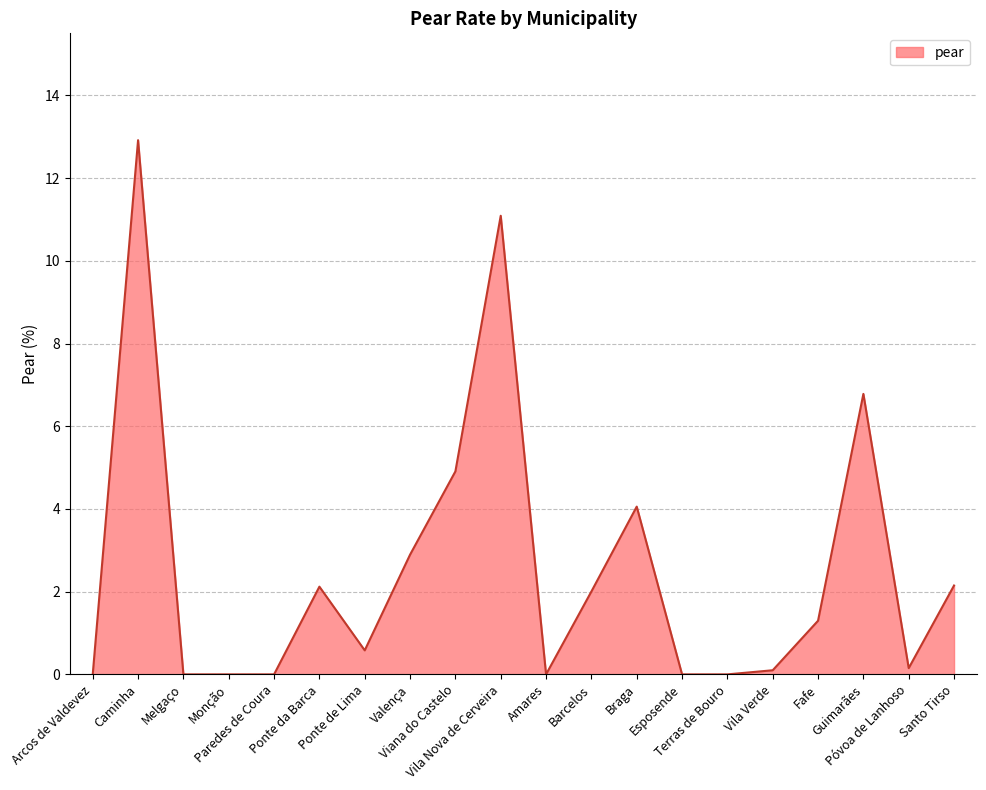

Which has a higher value, Arcos de Valdevez or Caminha?

Caminha